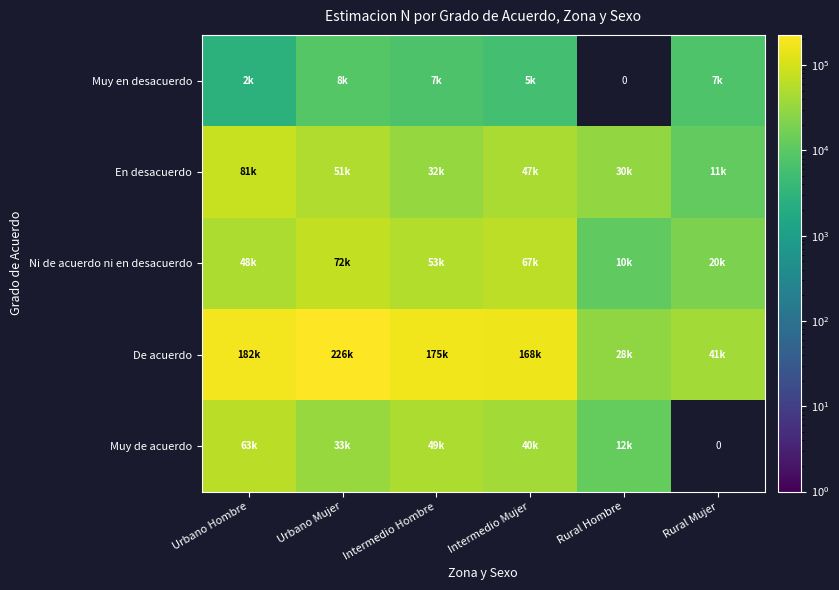

Which series has the largest range (max minus min)?

De acuerdo